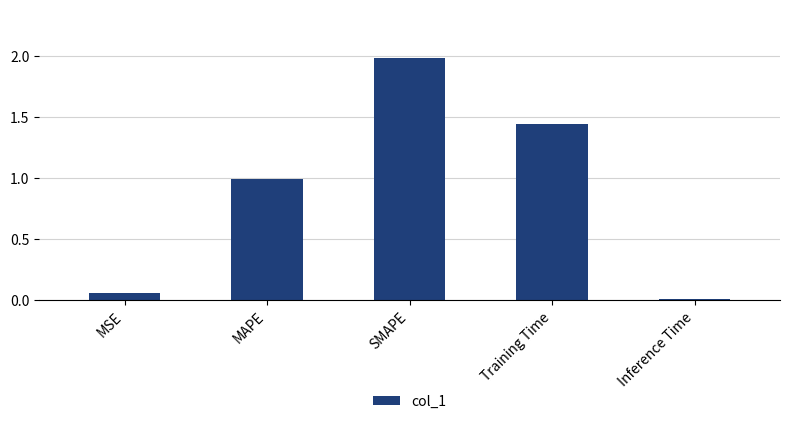

What is the difference between the maximum and minimum values?

2.0